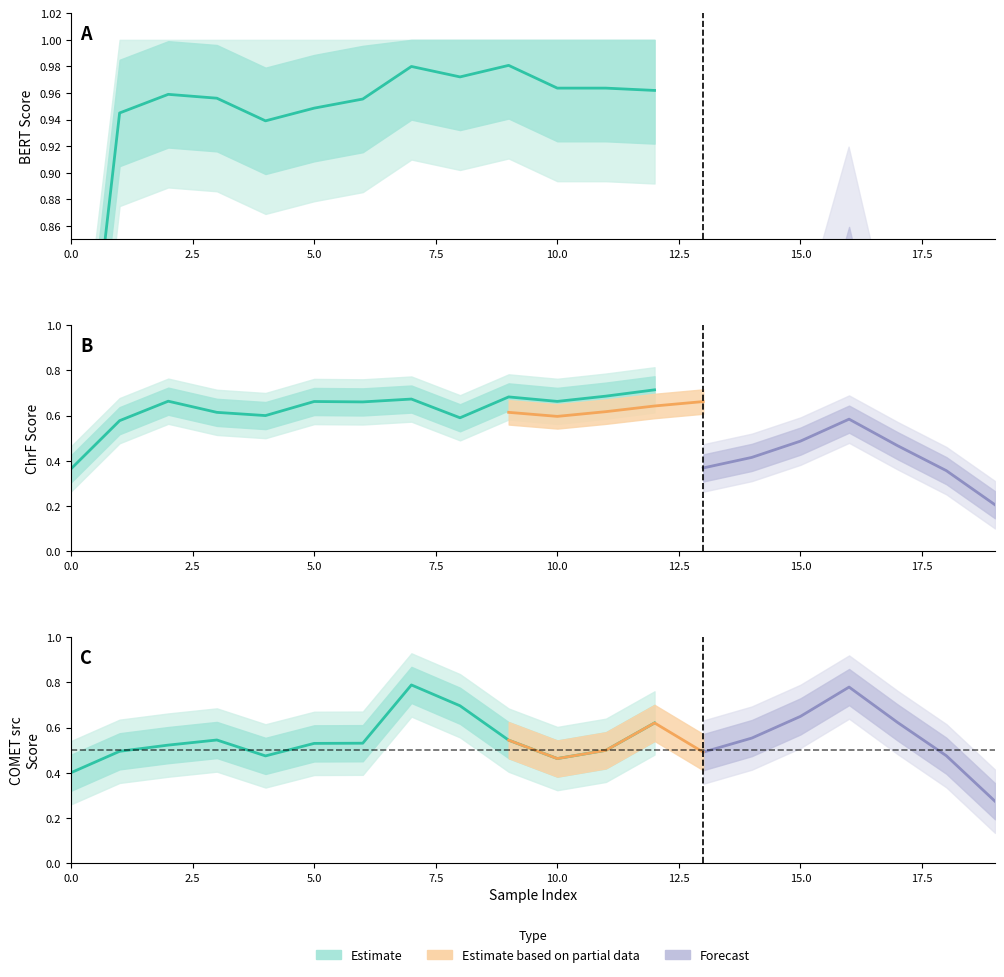

The value of metric_SacreBLEU_chrf at 13 is 0.5. True or false?

False